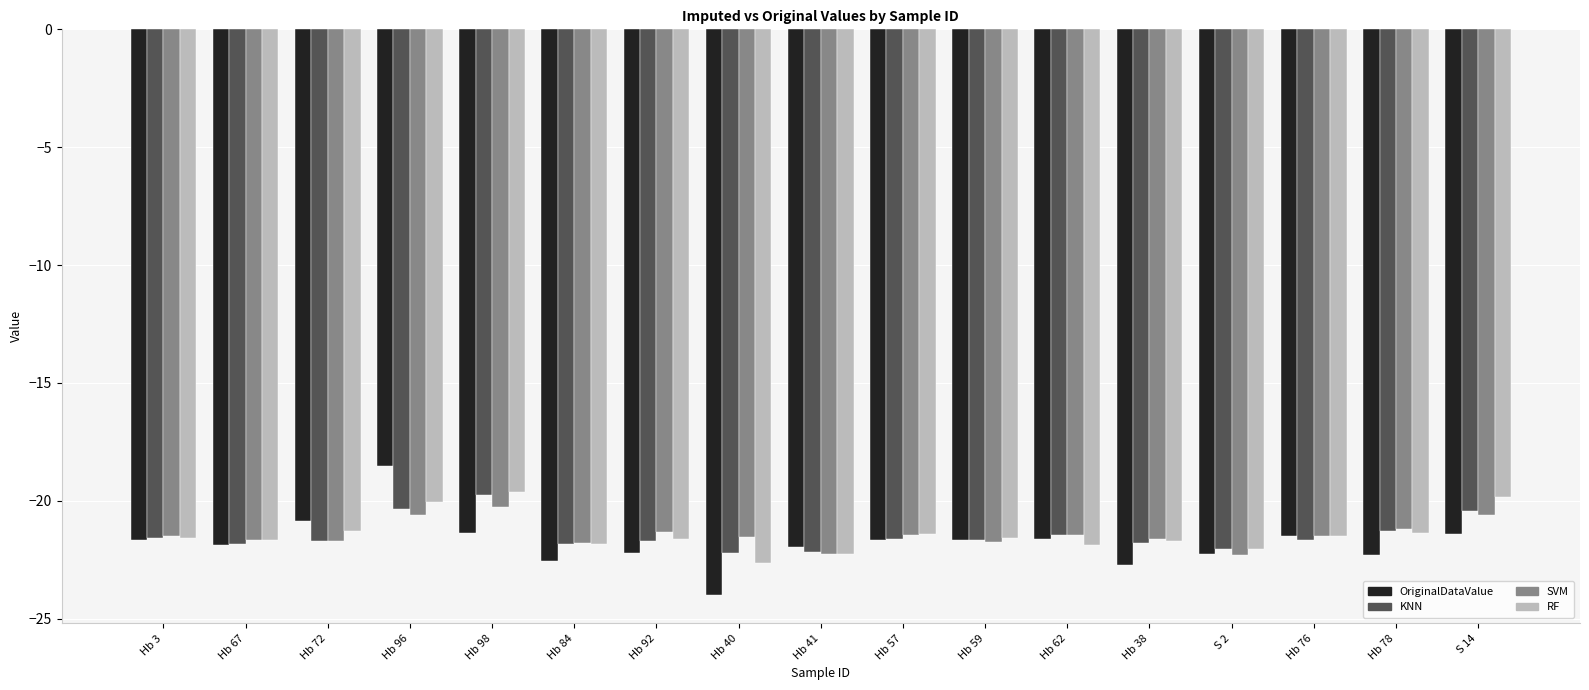

What is the difference between the SVM values at Hb 3 and Hb 59?

0.3